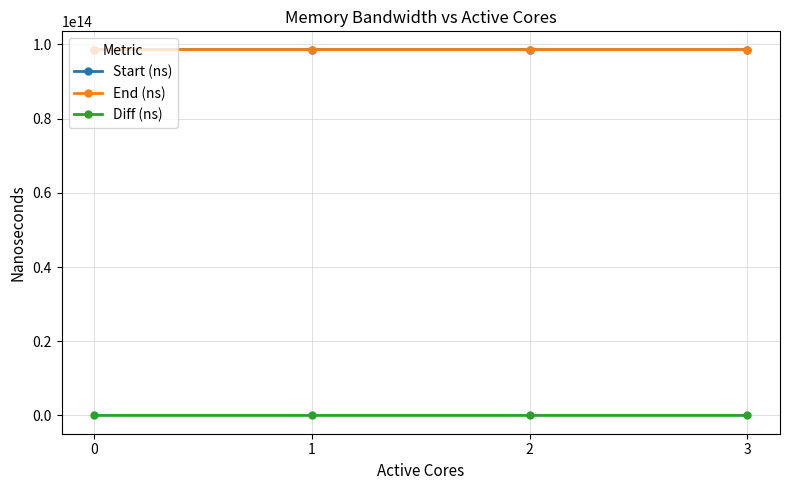

True or false: Diff (ns) and Start (ns) cross at least once.

False